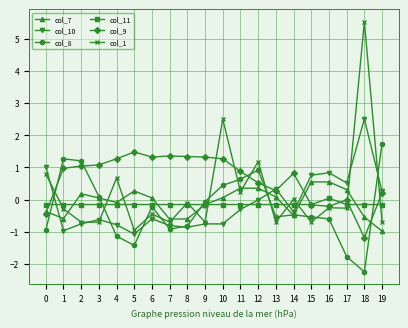

What is the greatest value displayed?

5.5